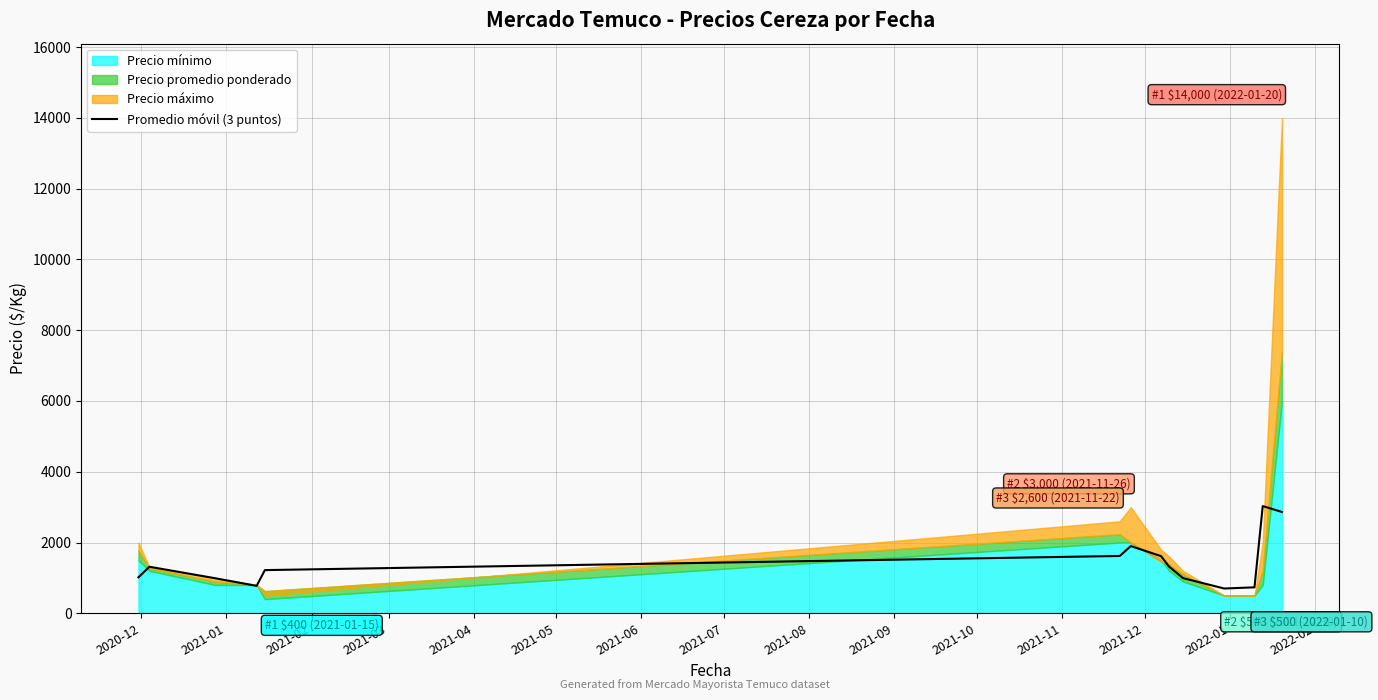

What is the maximum value for Promedio móvil (3 puntos)?

3029.7